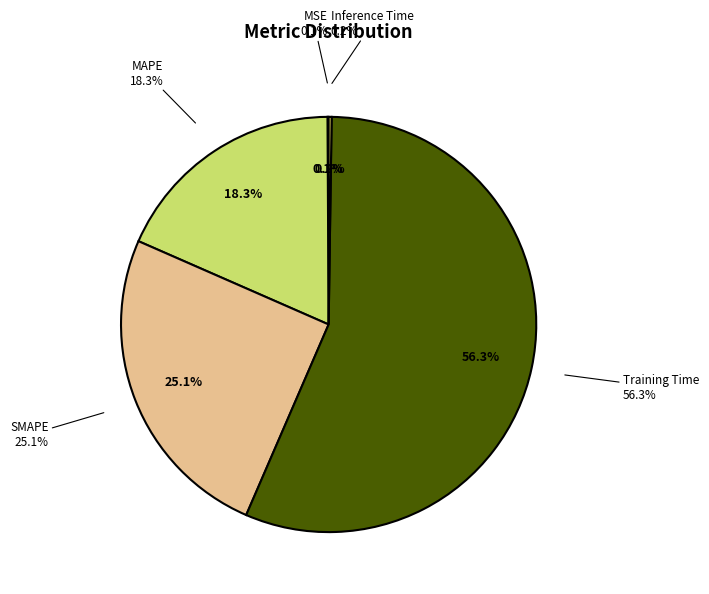

True or false: MSE accounts for 10% of the total.

False